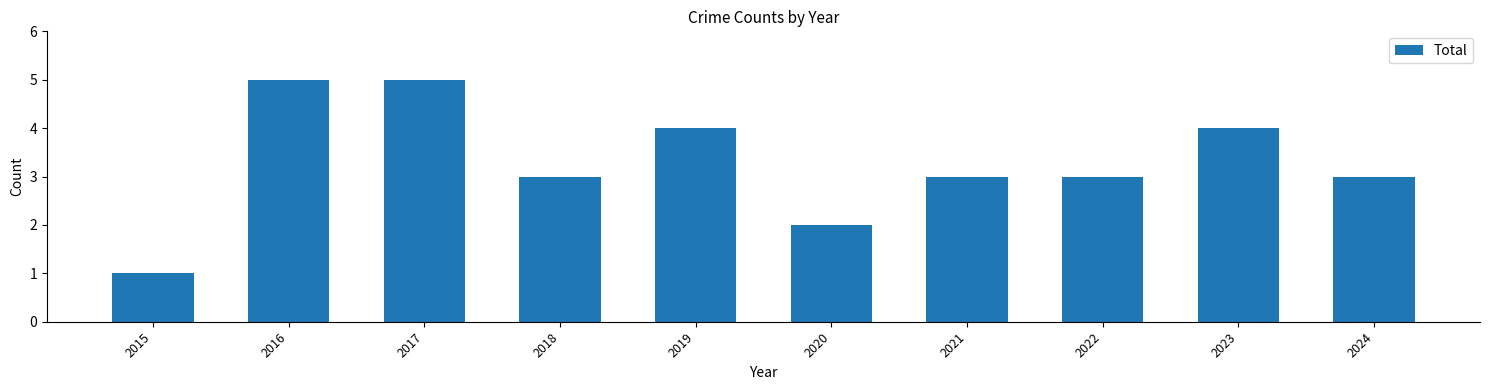

True or false: the data shows 5 at 2022.

False